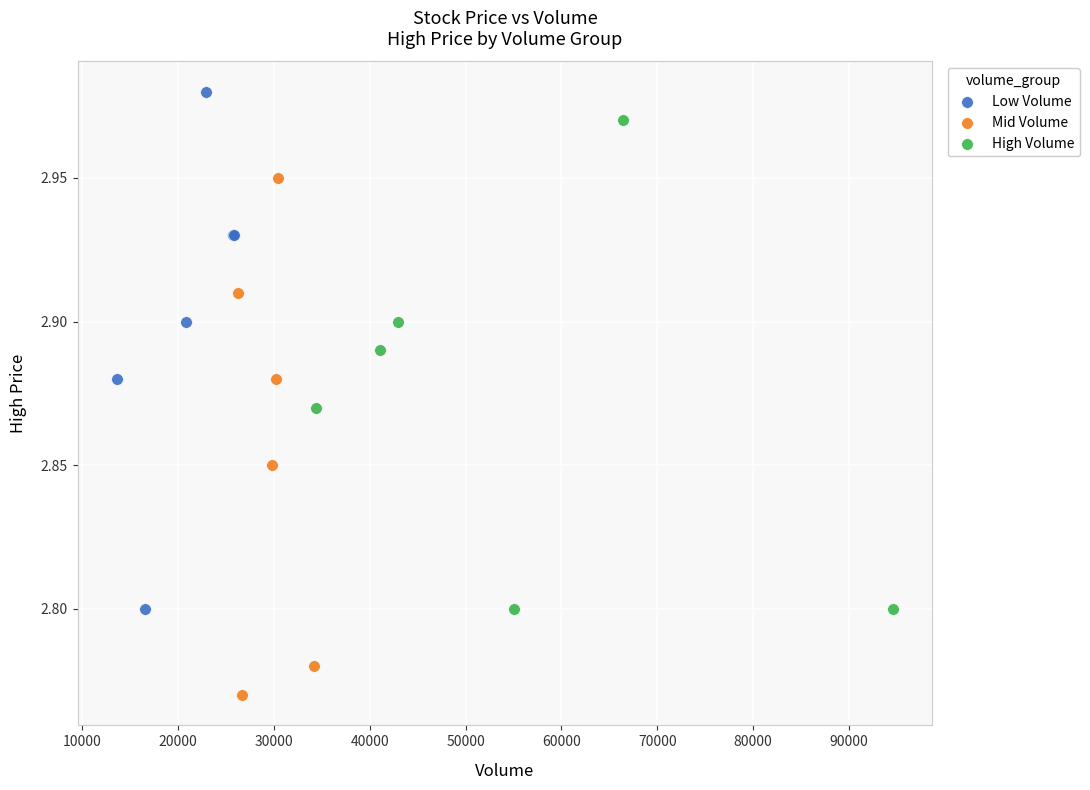

Which series reaches the maximum Y coordinate?

Low Volume